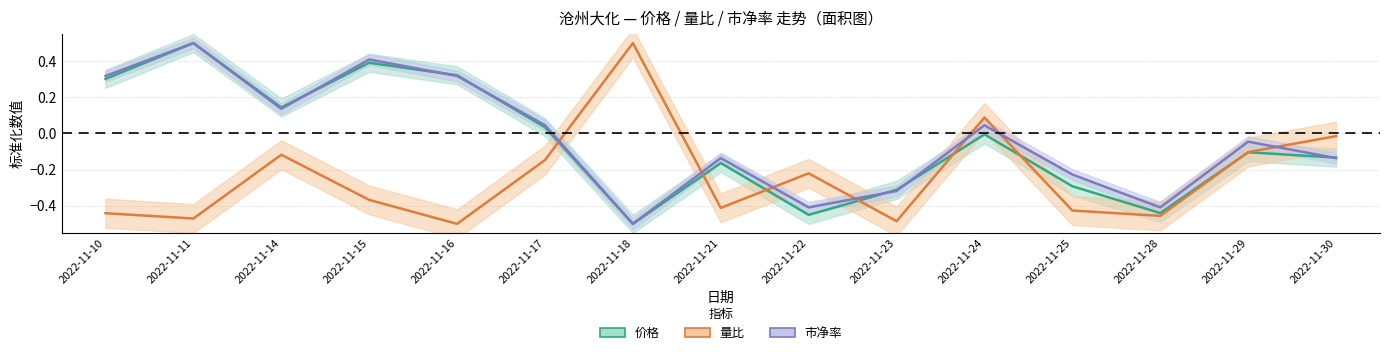

At which category is the sum across all series the highest?

2022-11-11